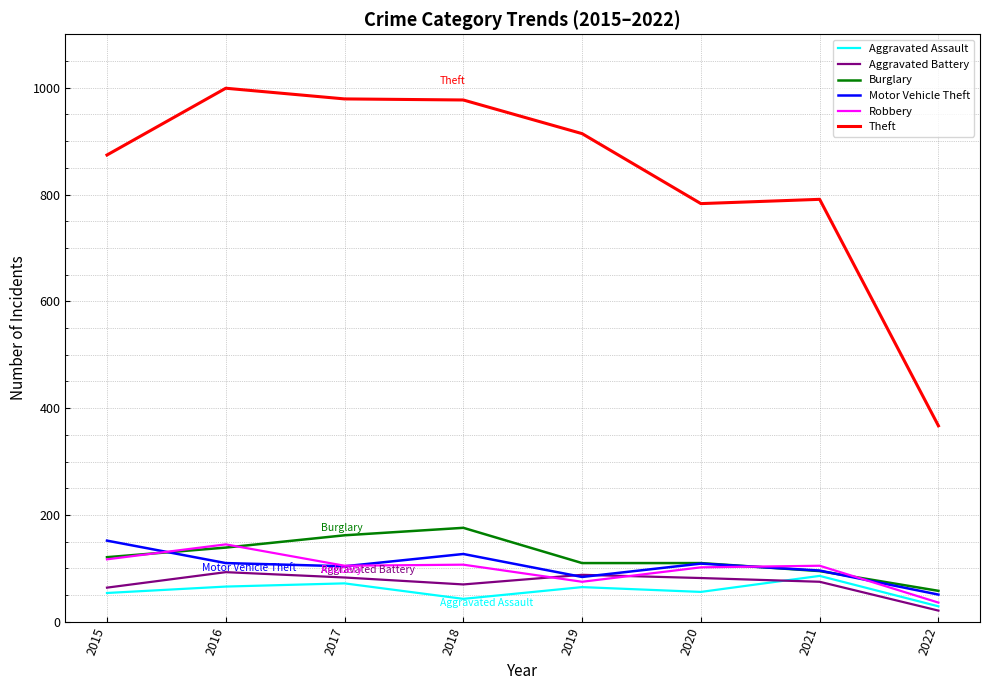

At which label does Robbery reach its peak?

2016